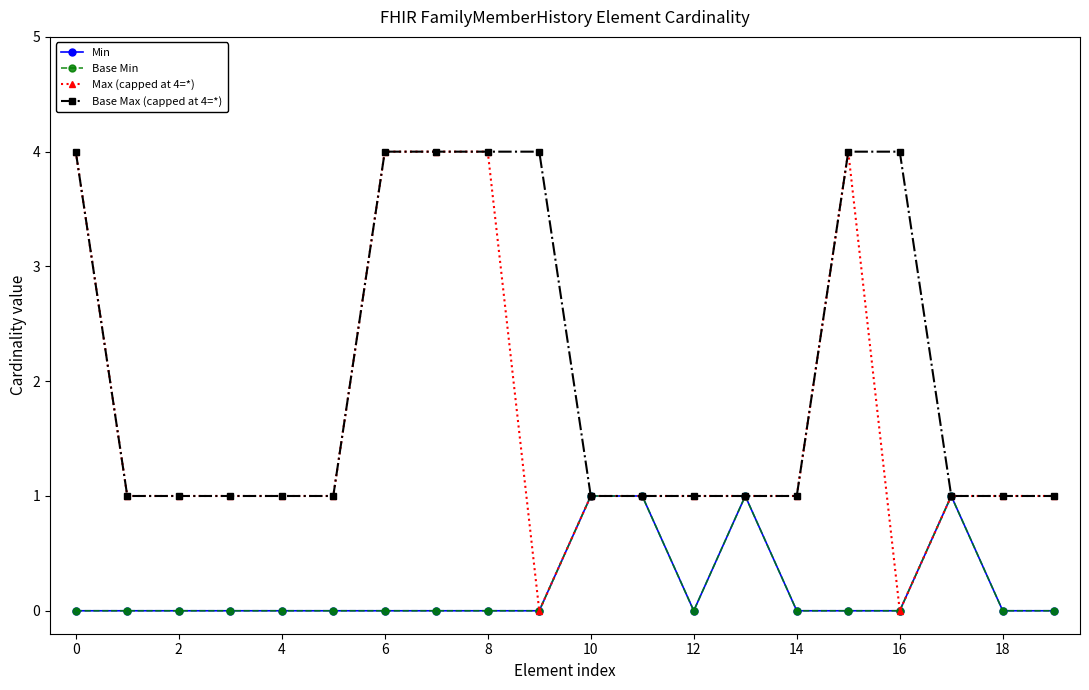

Rank the series by their maximum value, from highest to lowest.

Max (capped at 4=*), Base Max (capped at 4=*), Min, Base Min